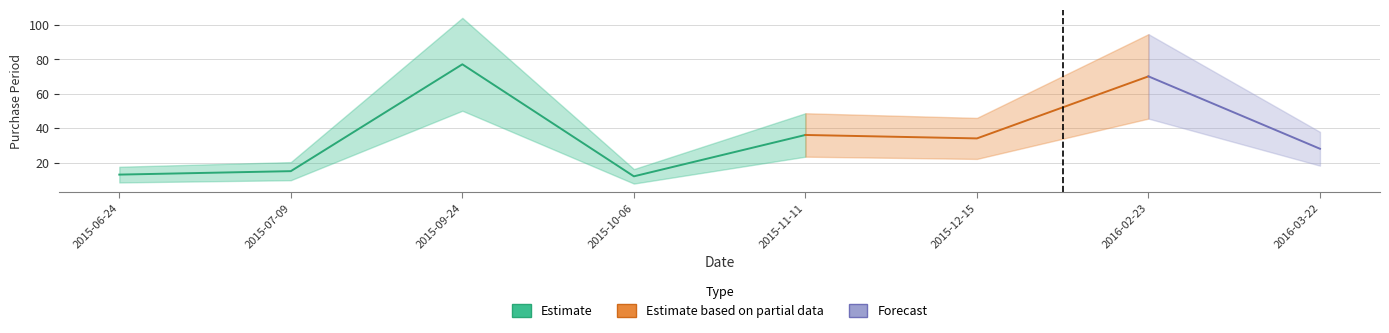

Where is the data nearest to the value 44?

2015-11-11